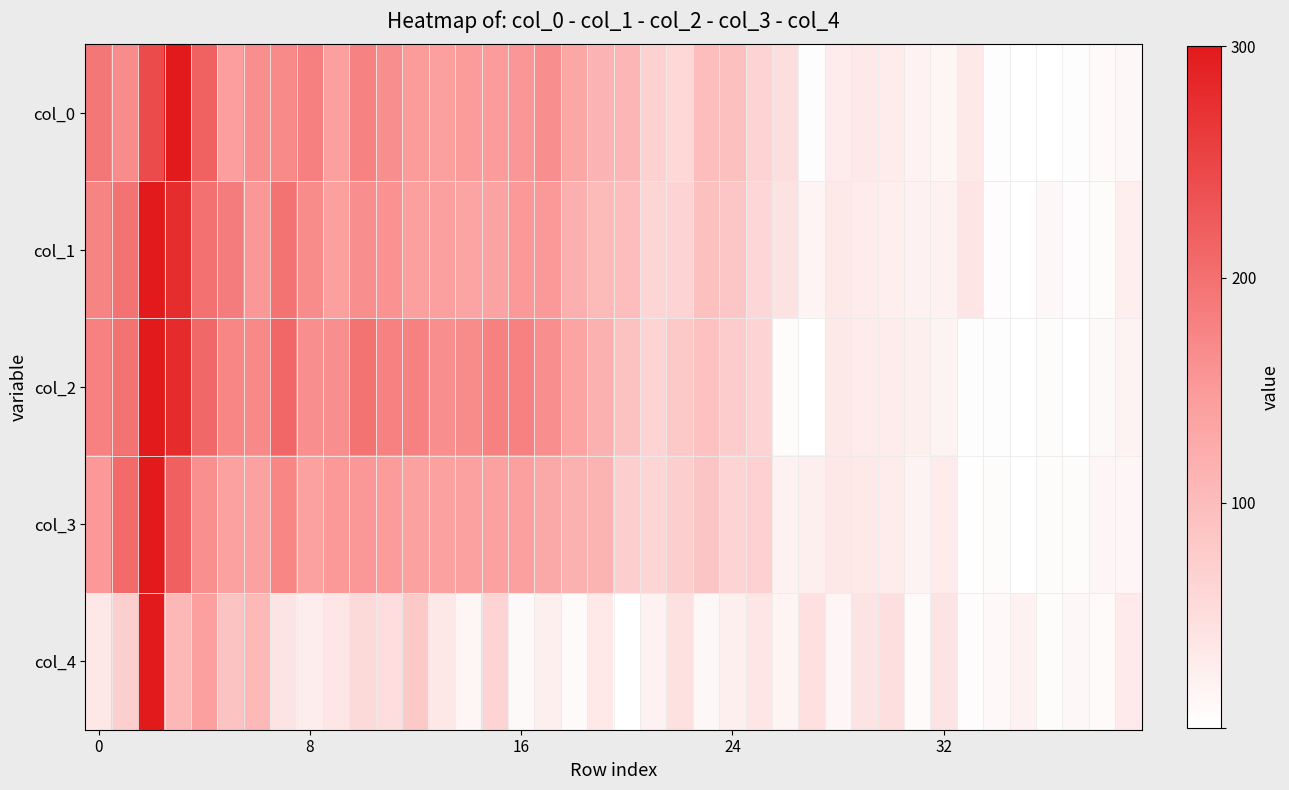

Reading left to right, what are all the values shown in this chart?

col_0: 0.6	0.6	0.8	1.0	0.7	0.5	0.5	0.6	0.6	0.5	0.6	0.5	0.5	0.5	0.5	0.5	0.5	0.5	0.4	0.4	0.4	0.2	0.2	0.3	0.3	0.2	0.2	0.0	0.1	0.1	0.1	0.1	0.0	0.1	0.0	0.0	0.0	0.0	0.0	0.0
col_1: 0.6	0.7	1.0	0.9	0.7	0.6	0.5	0.7	0.6	0.5	0.5	0.5	0.5	0.5	0.4	0.5	0.5	0.5	0.4	0.3	0.3	0.2	0.2	0.3	0.3	0.2	0.1	0.1	0.1	0.1	0.1	0.1	0.1	0.1	0.0	0.0	0.0	0.0	0.0	0.1
col_2: 0.6	0.7	1.0	0.9	0.7	0.6	0.6	0.7	0.5	0.5	0.7	0.6	0.6	0.5	0.6	0.6	0.6	0.5	0.4	0.4	0.3	0.2	0.3	0.3	0.3	0.2	0.0	0.0	0.1	0.1	0.1	0.1	0.1	0.0	0.0	0.0	0.0	0.0	0.0	0.1
col_3: 0.5	0.7	1.0	0.7	0.5	0.5	0.5	0.6	0.5	0.5	0.5	0.5	0.5	0.5	0.5	0.5	0.5	0.4	0.4	0.4	0.2	0.2	0.2	0.3	0.2	0.2	0.1	0.1	0.1	0.1	0.1	0.1	0.1	0.0	0.0	0.0	0.0	0.0	0.0	0.0
col_4: 0.1	0.2	1.0	0.4	0.5	0.3	0.3	0.1	0.1	0.1	0.2	0.2	0.3	0.1	0.0	0.2	0.0	0.1	0.0	0.1	0.0	0.1	0.1	0.0	0.1	0.1	0.1	0.2	0.0	0.1	0.2	0.0	0.1	0.0	0.0	0.1	0.0	0.0	0.0	0.1